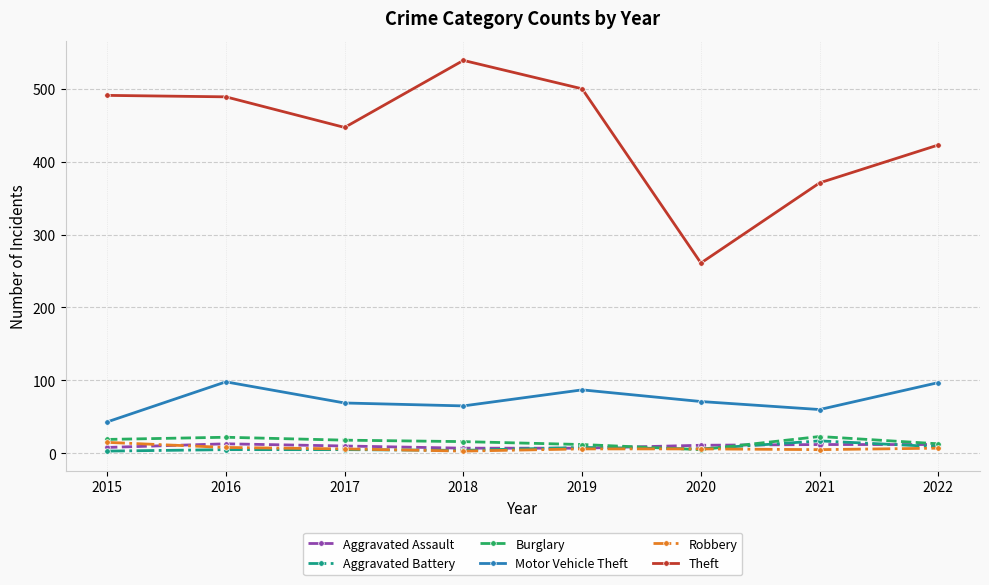

How many categories are shown in the chart?

8